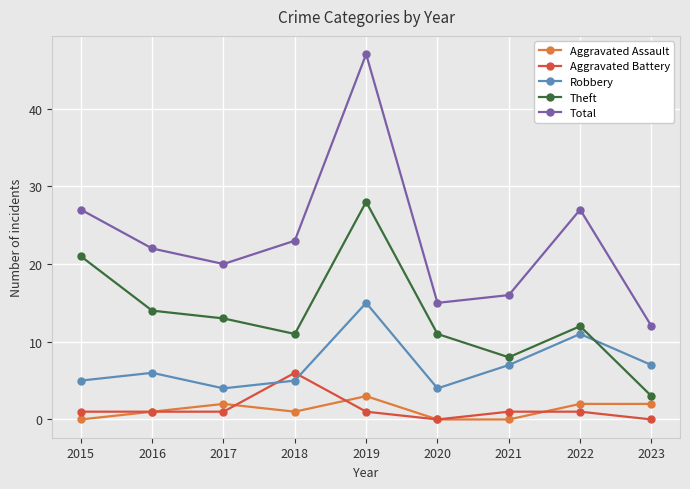

Which series has the widest spread of values?

Total